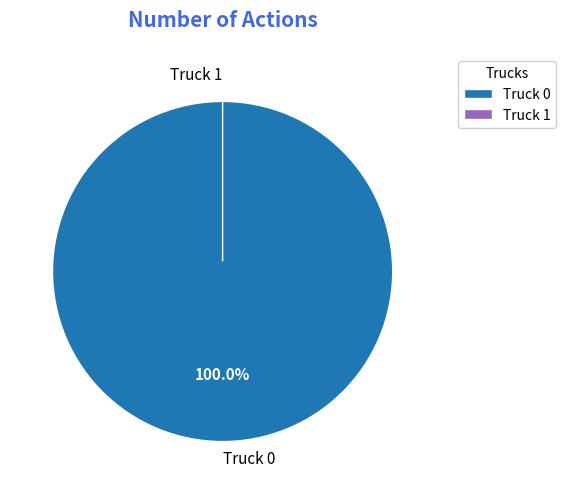

Between Truck 1 and Truck 0, which is larger?

Truck 0